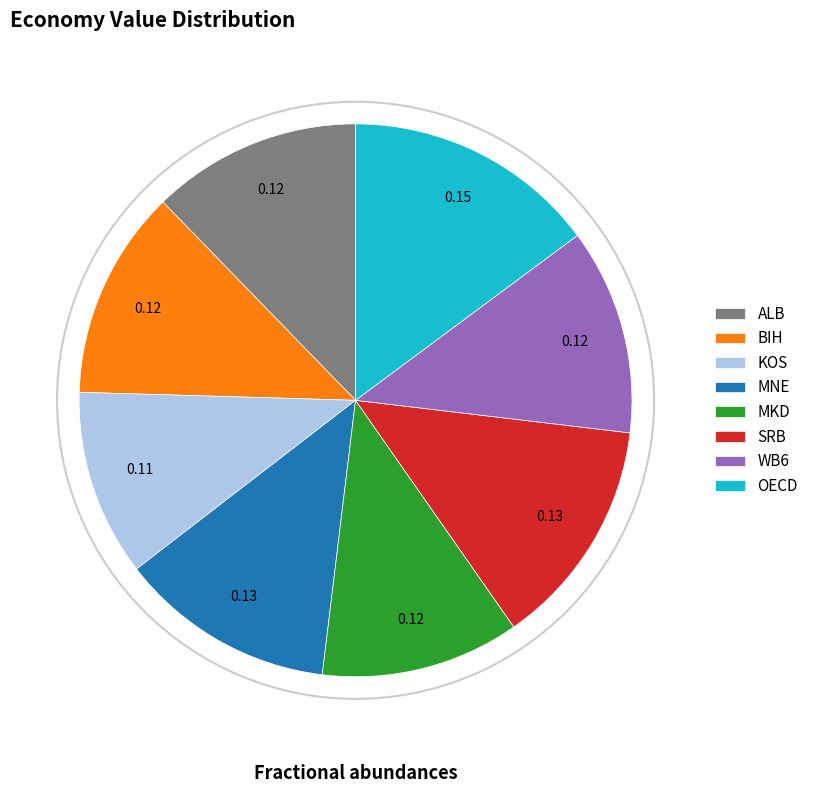

Is it true that KOS is 11% of the pie?

True